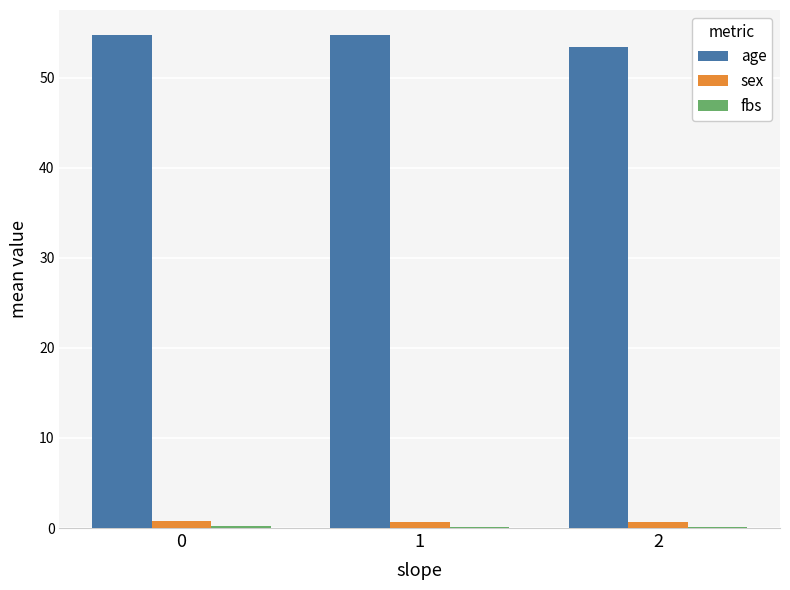

Which series has the largest total across all categories?

age